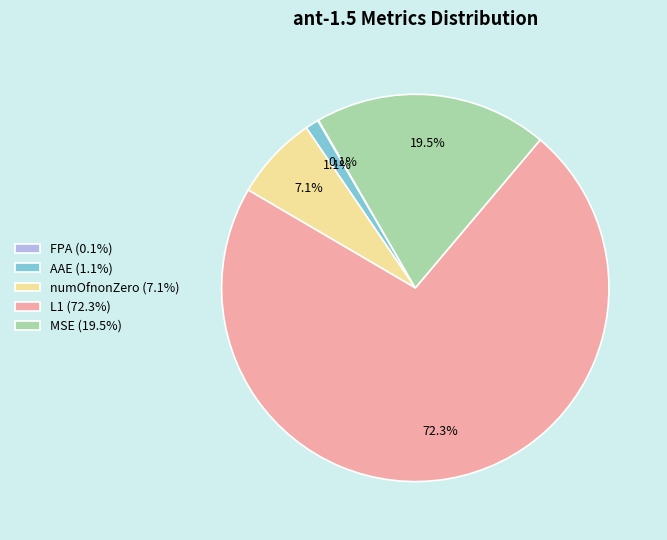

Which slice is the largest?

L1